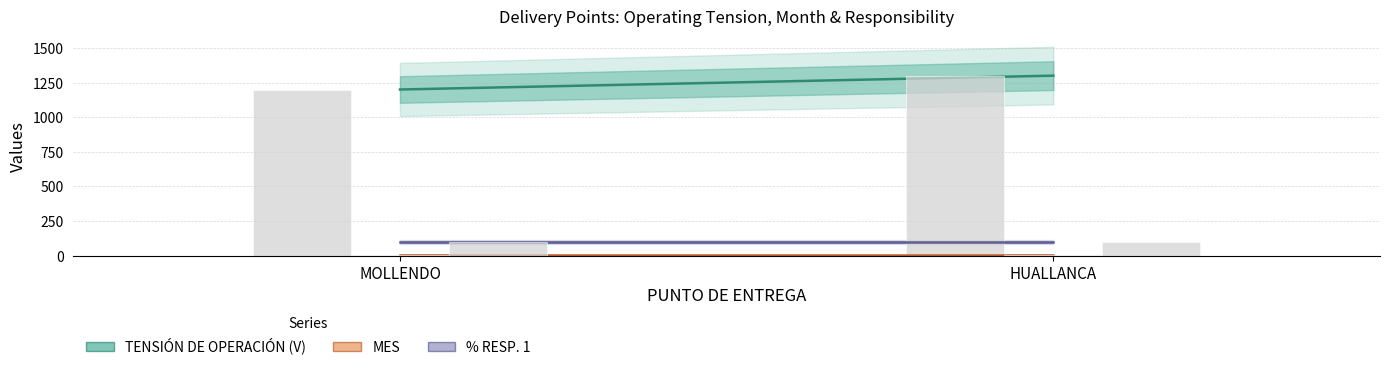

At MOLLENDO, list the series in order from largest to smallest.

TENSIÓN DE OPERACIÓN (V), % RESP. 1, MES